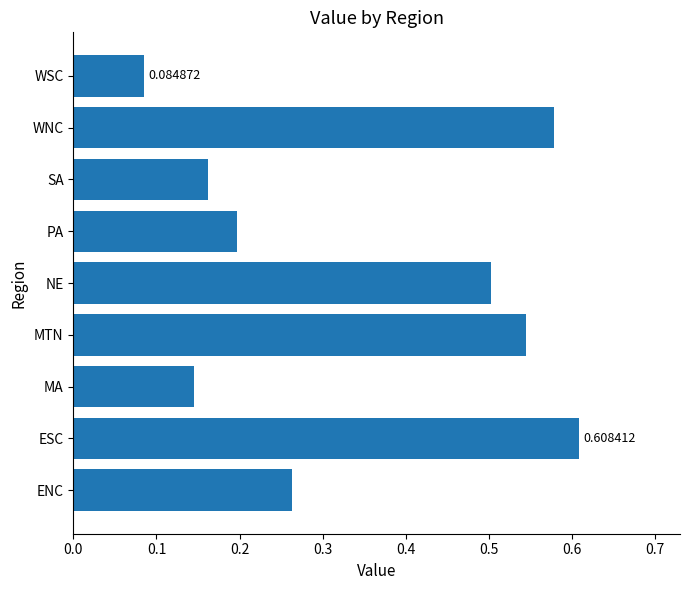

At which category does the chart reach its peak across all series?

ESC